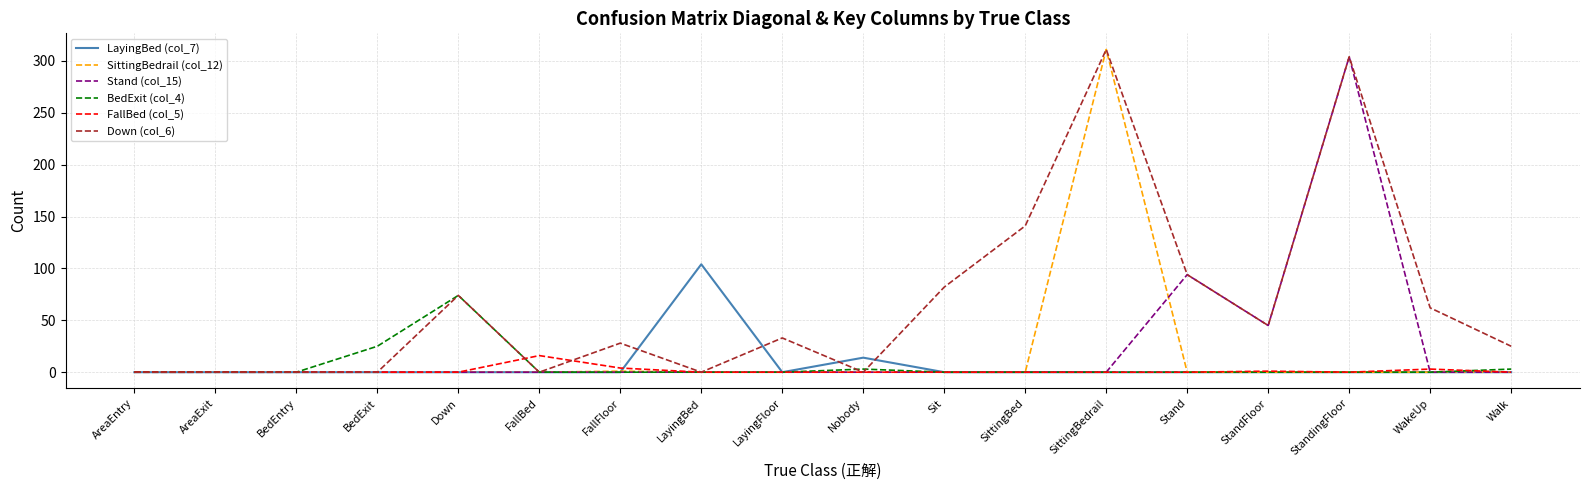

What is the difference between the highest and lowest values at LayingBed?

104